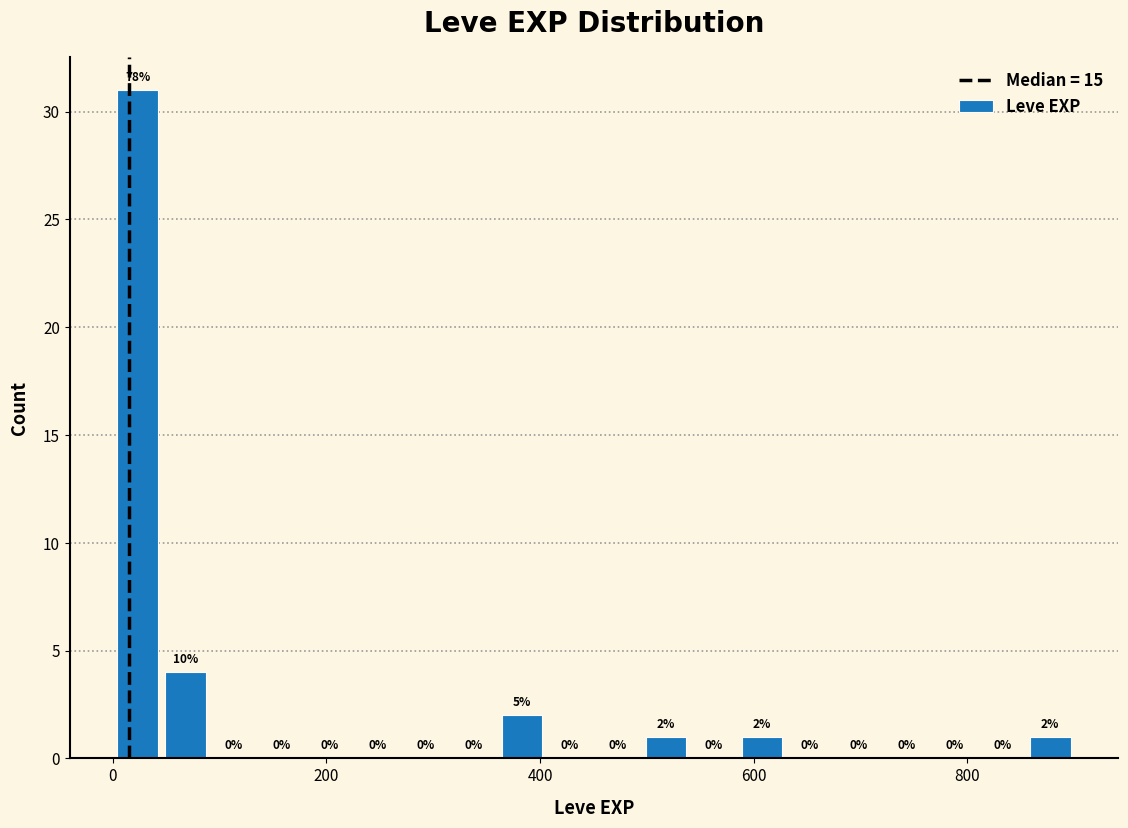

Read against the x-axis, roughly where is the centre of the tallest bar?

20